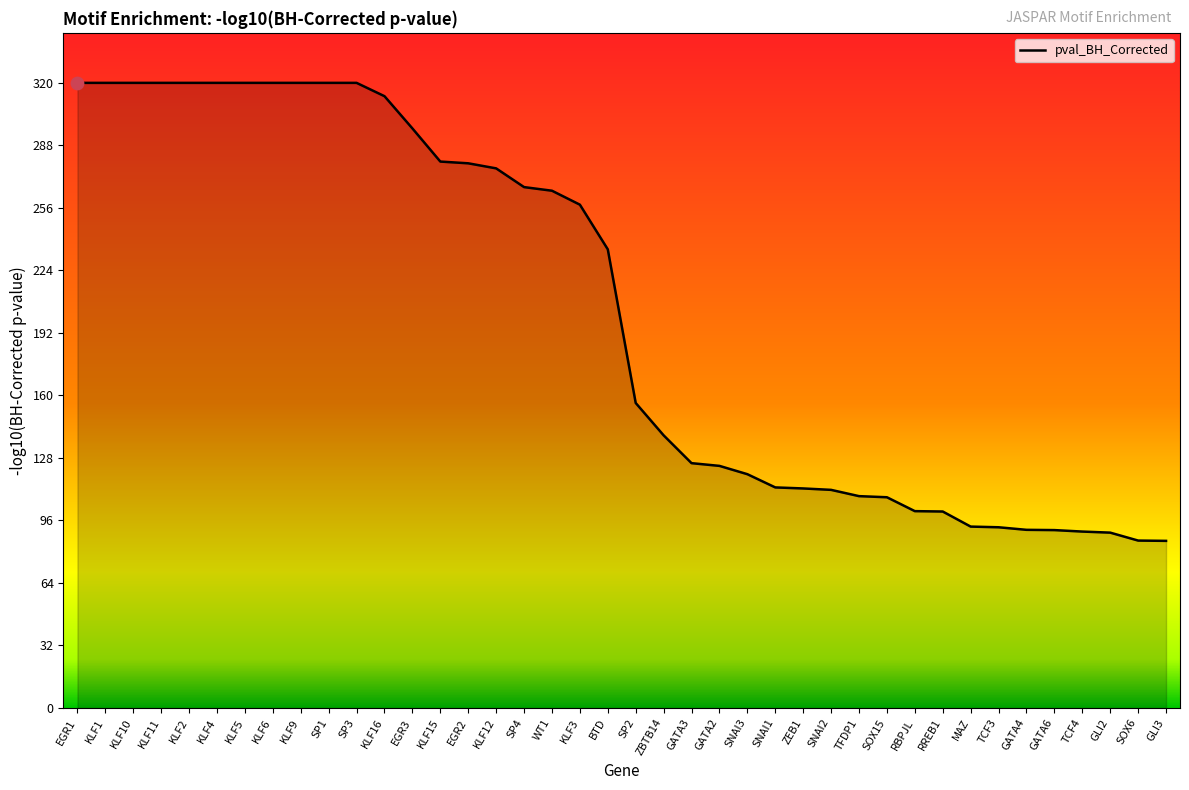

Approximately how many times larger is the value at RBPJL compared to TFDP1?

0.9